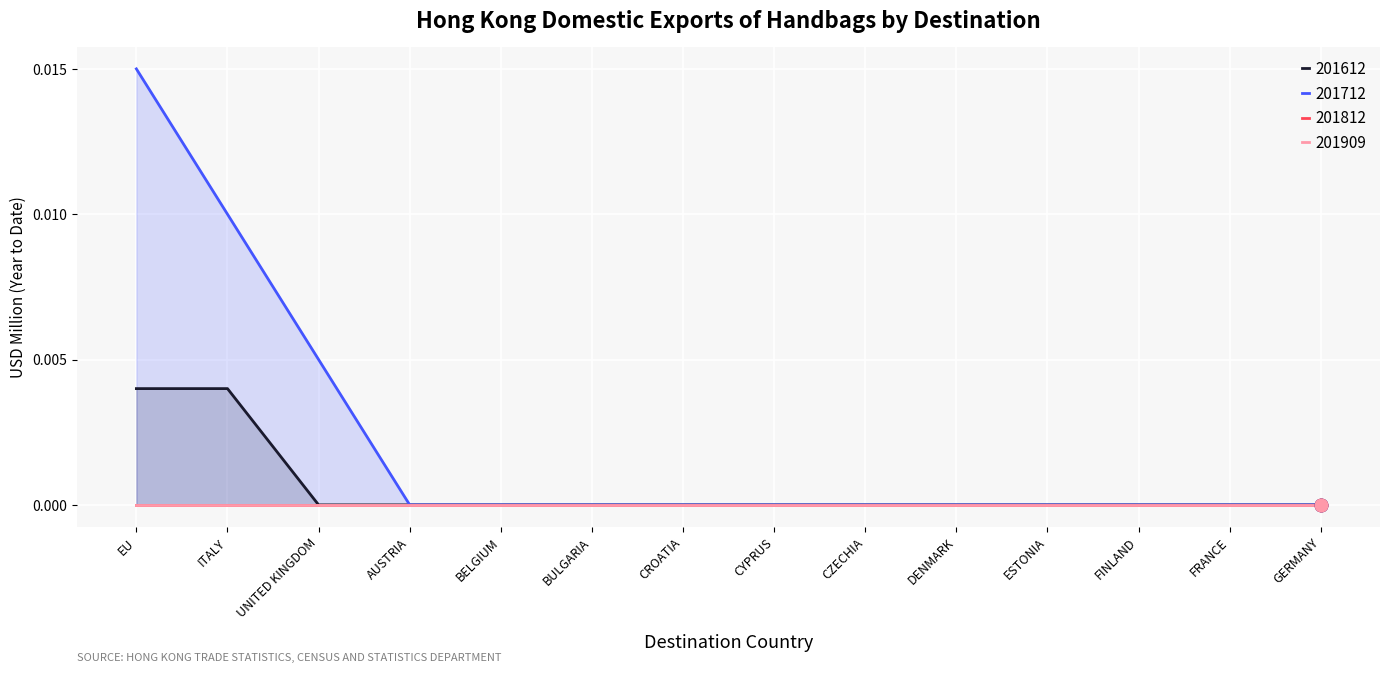

At which category is the sum across all series the highest?

EU